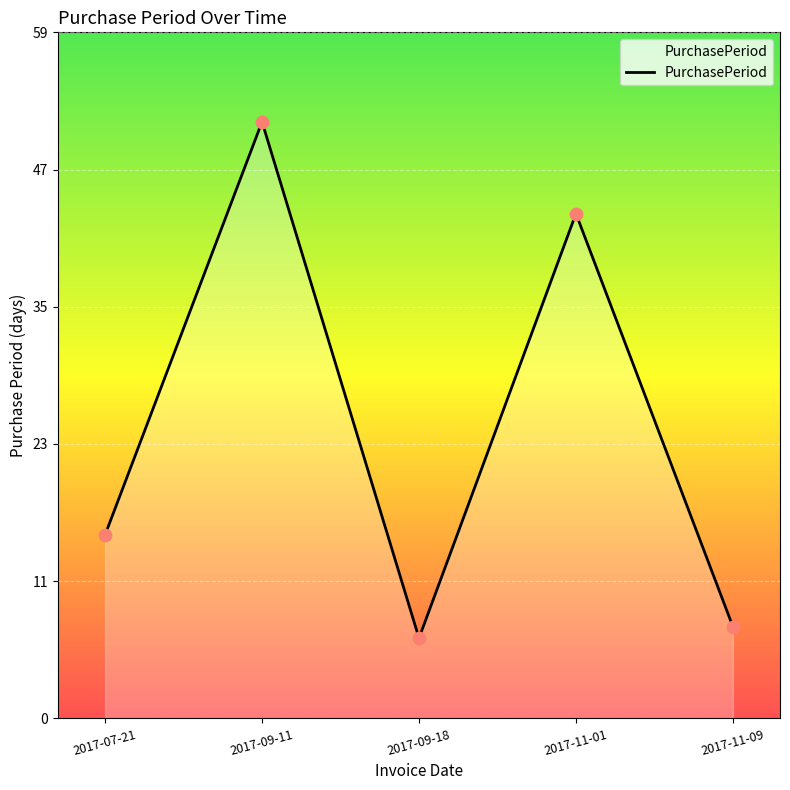

Which has a higher value, 2017-11-09 or 2017-09-11?

2017-09-11